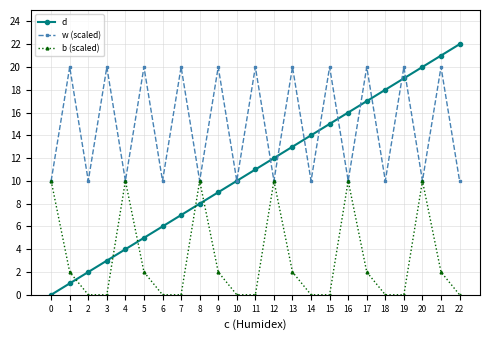

How many b (scaled) values are between 0 and 10?

23